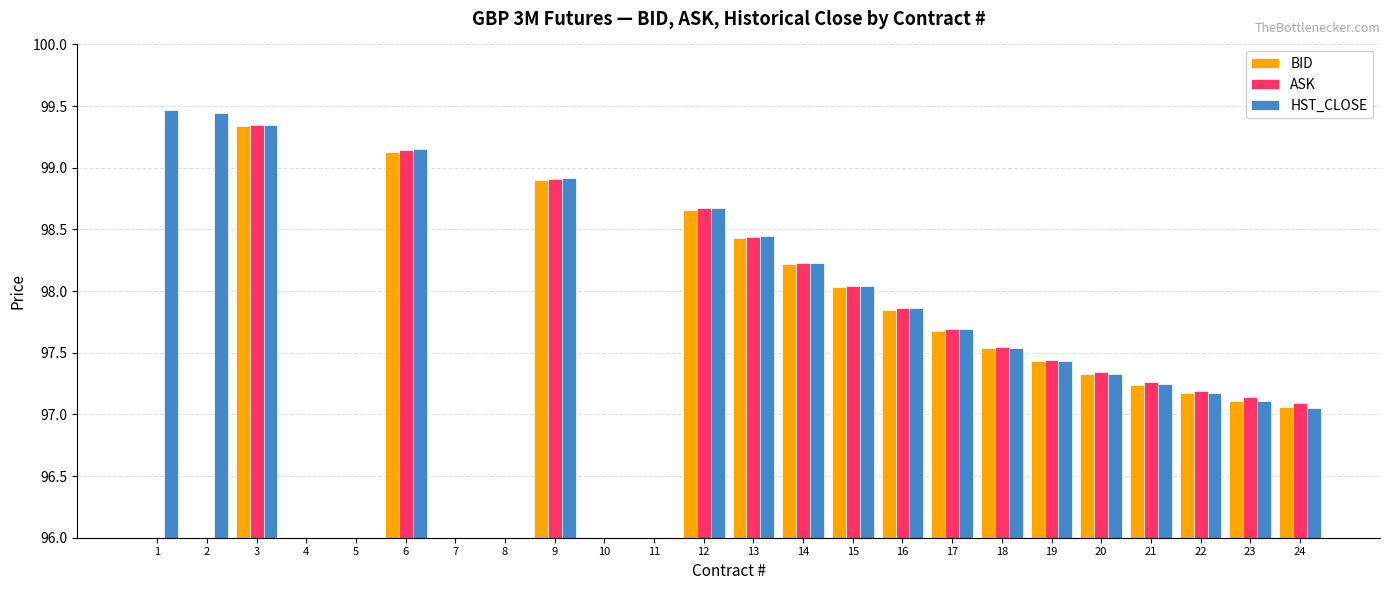

At which label does BID first exceed 97?

3